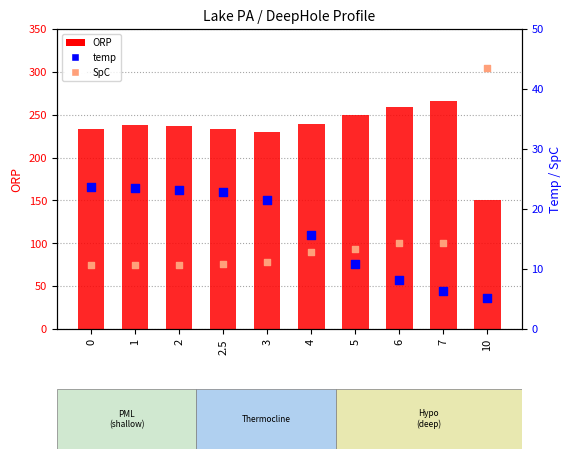

What are all the series names shown in the legend?

ORP, temp, SpC